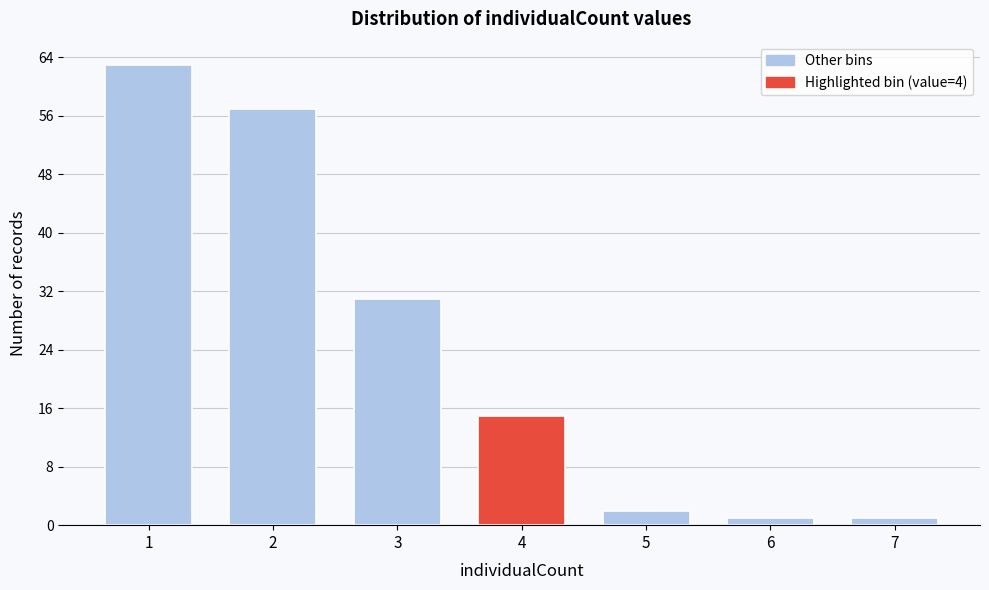

Reading left to right, list all the values displayed in this chart.

63	57	31	15	2	1	1